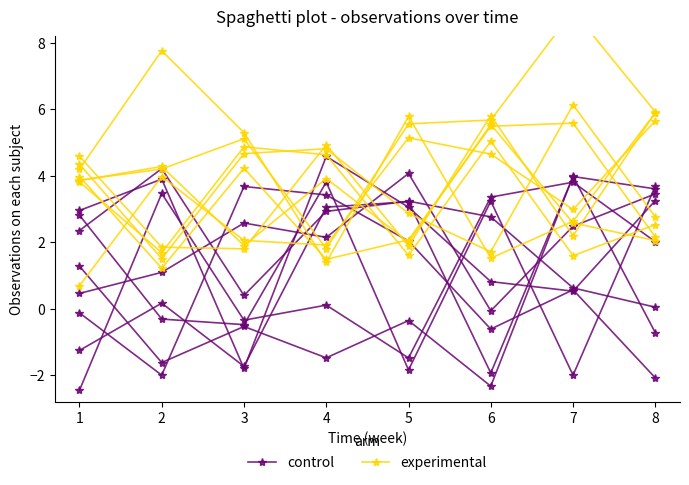

What are all the series names shown in the legend?

control, experimental